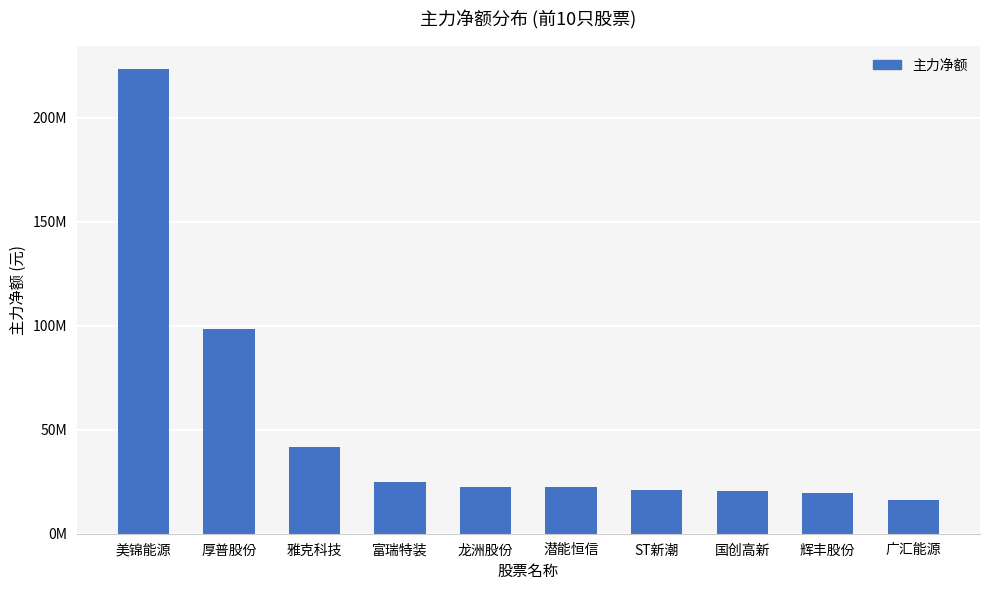

What position from the left is 国创高新?

8